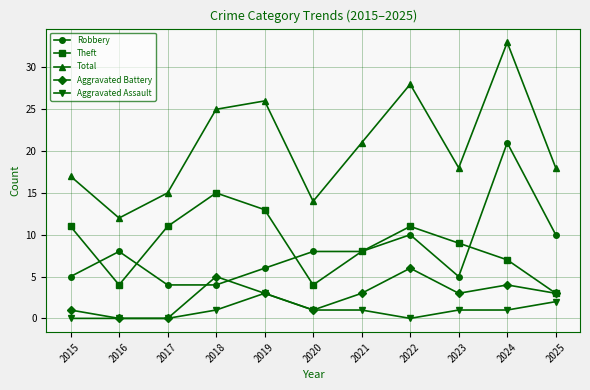

What is the difference between the second highest and minimum values in the Aggravated Assault series?

2